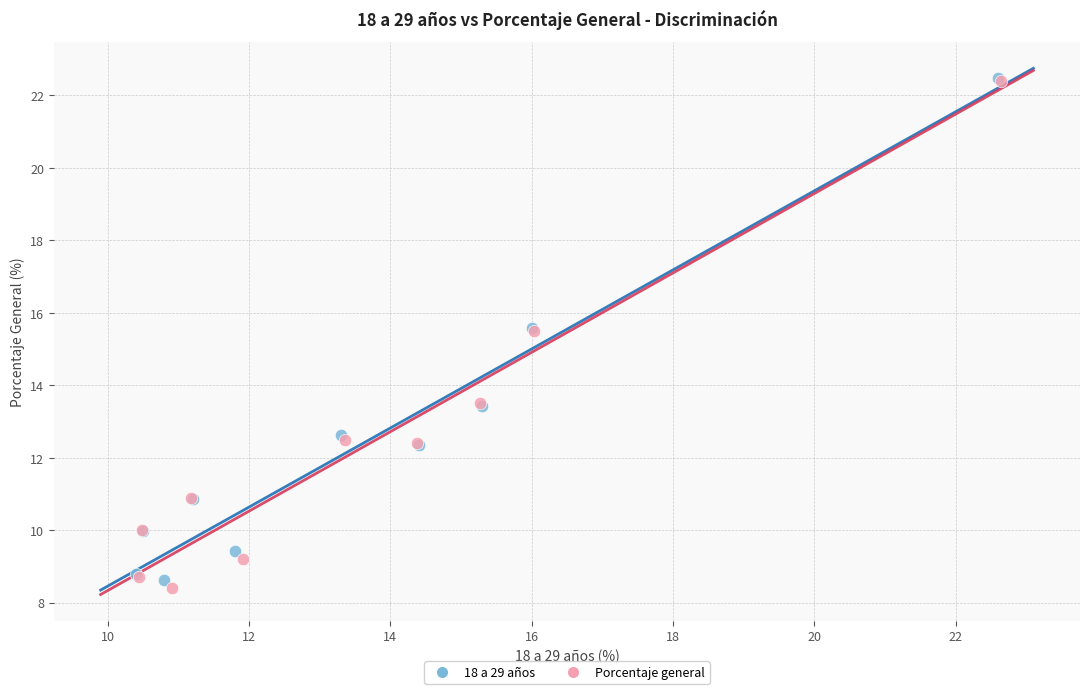

Which series has the largest Y range (max minus min)?

Porcentaje general